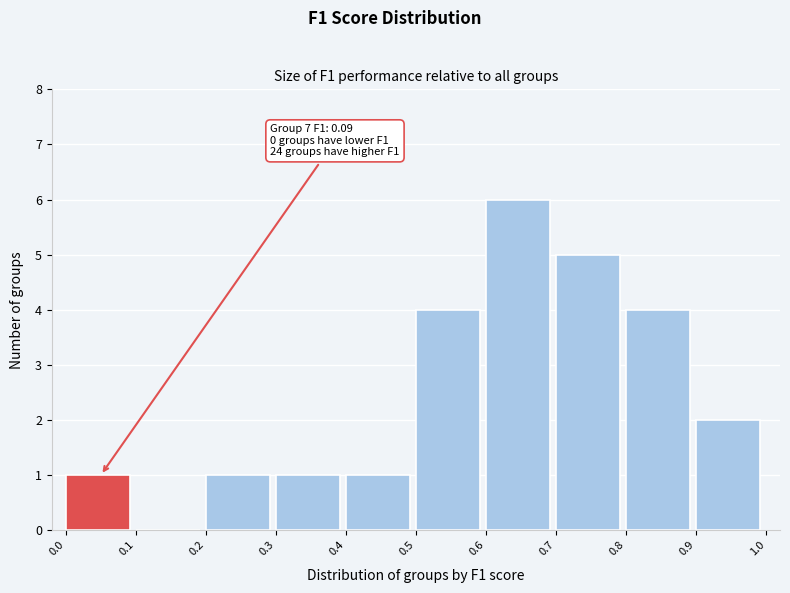

Over which range of the x-axis is the bar tallest?

0.6 to 0.7